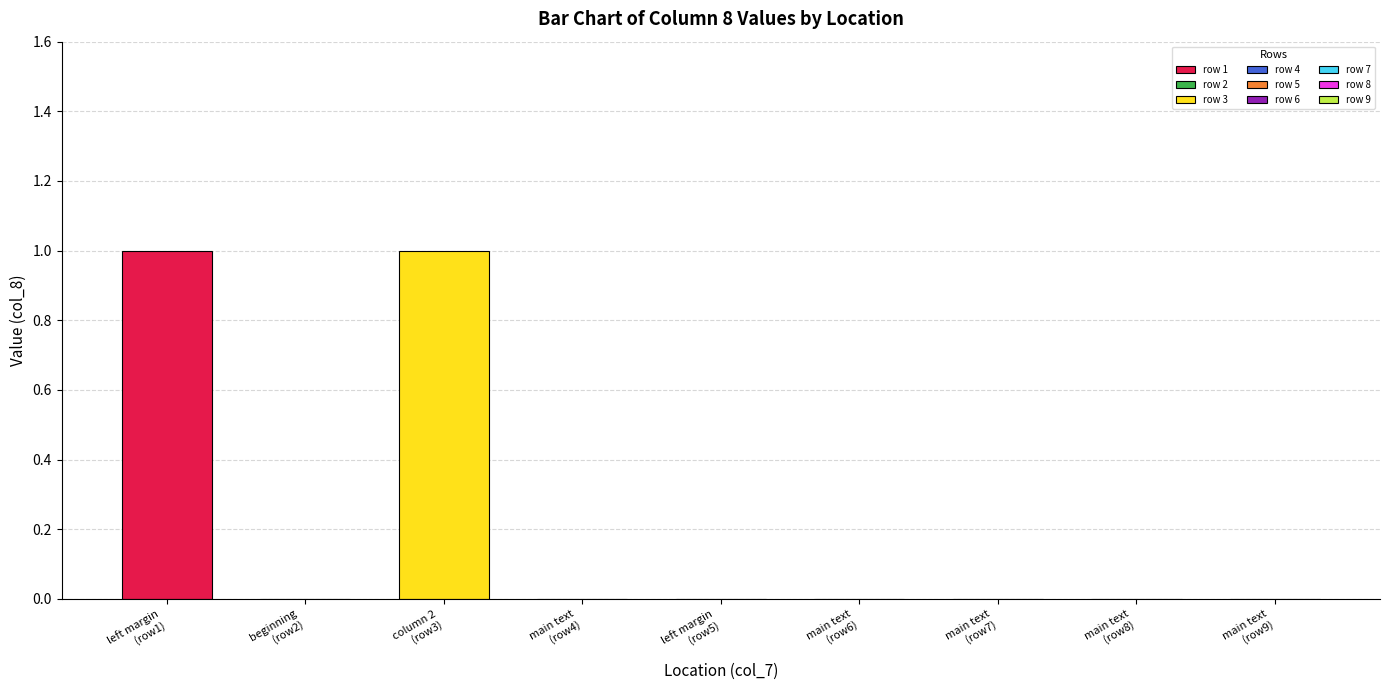

What is the label of the 3rd bar from the right?

main text area